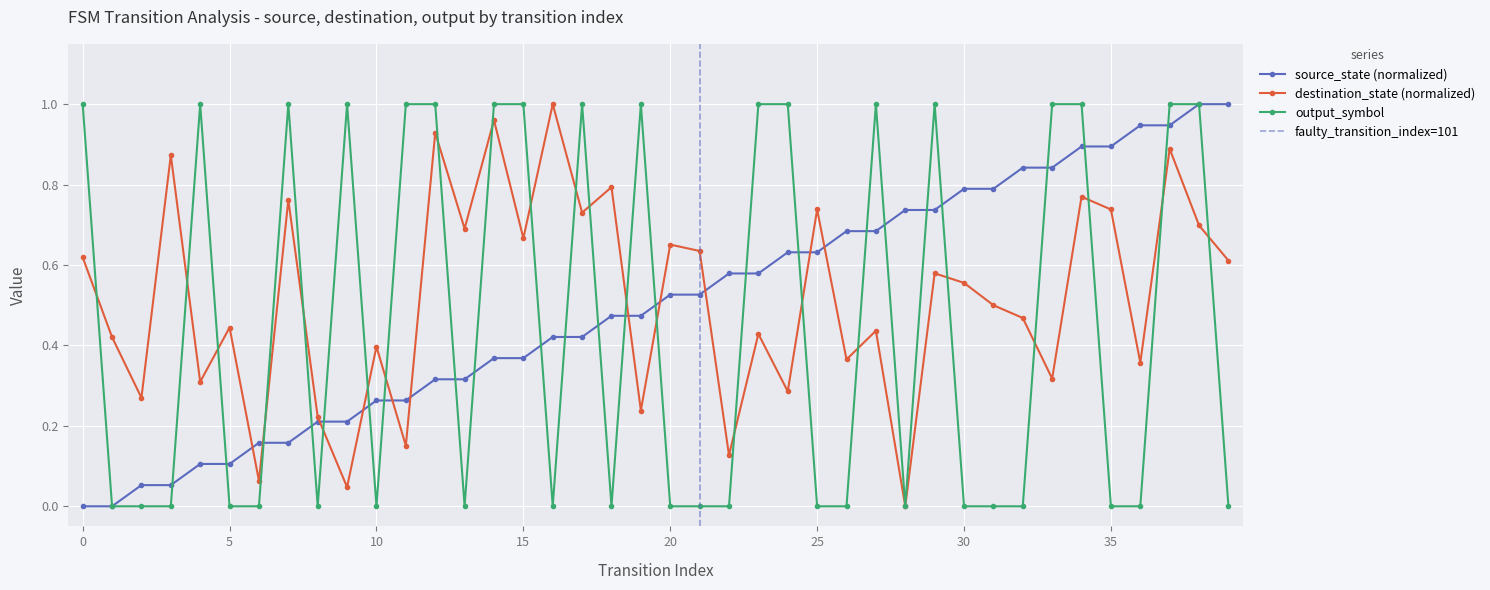

True or false: source_state has a value of 0.1 at 4.

True